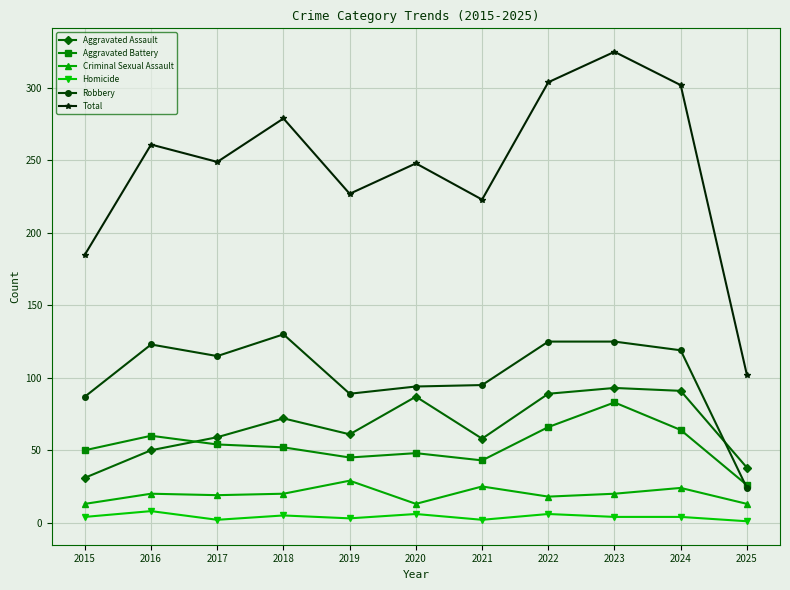

What is the value of the Robbery point at the 1st from the left?

87